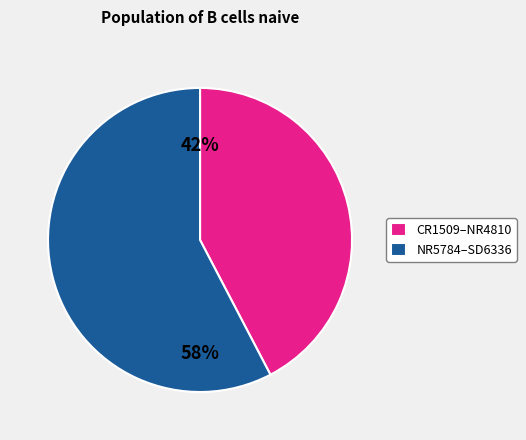

Combined, do CR1509–NR4810 and NR5784–SD6336 account for over 50%?

Yes